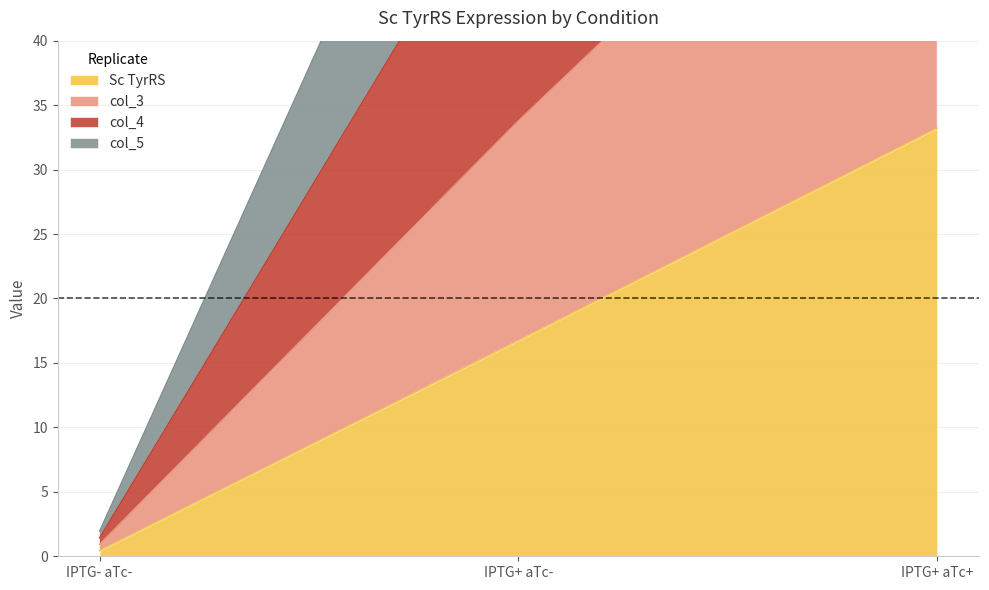

Between IPTG- aTc- and IPTG+ aTc-, which series saw the biggest shift?

col_4